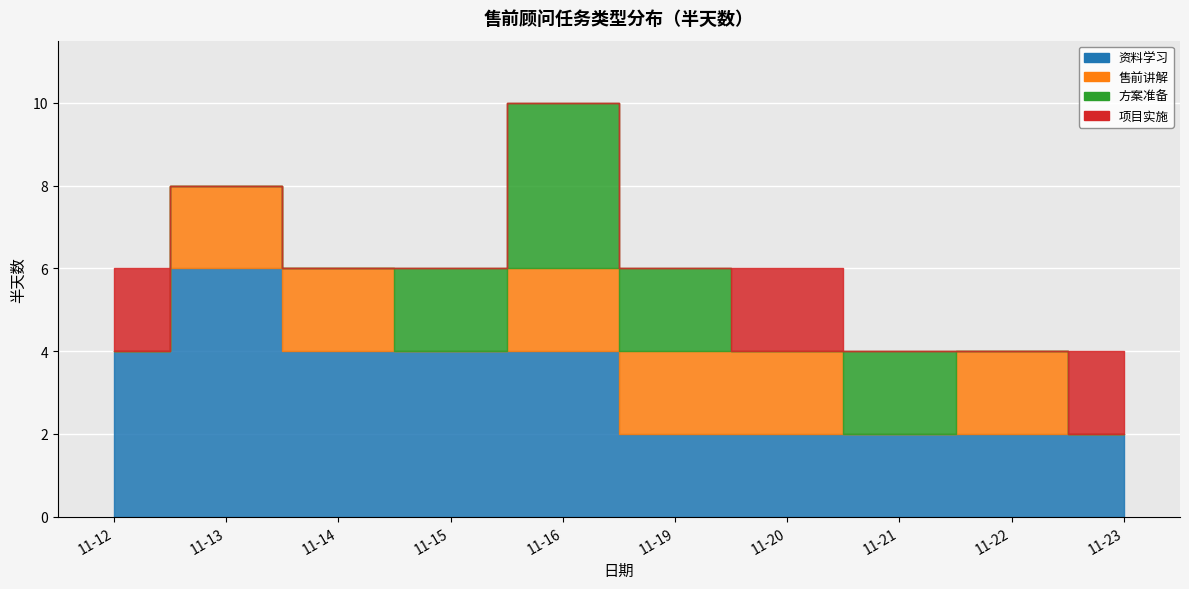

Where is the first local maximum for 方案准备?

11-16